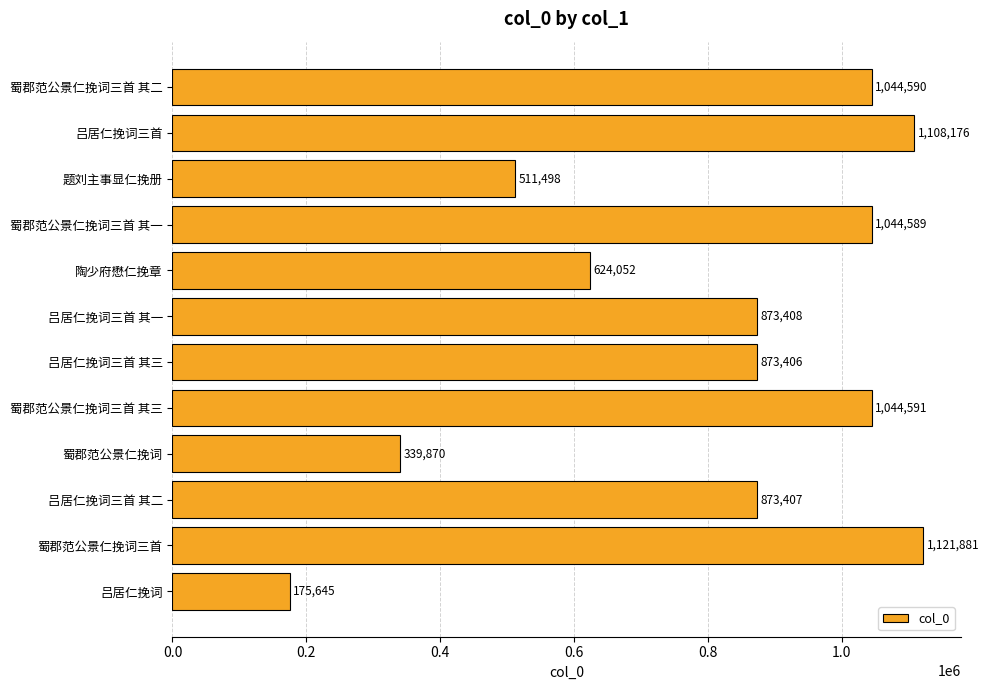

Where is the data nearest to the value 648763?

陶少府懋仁挽章